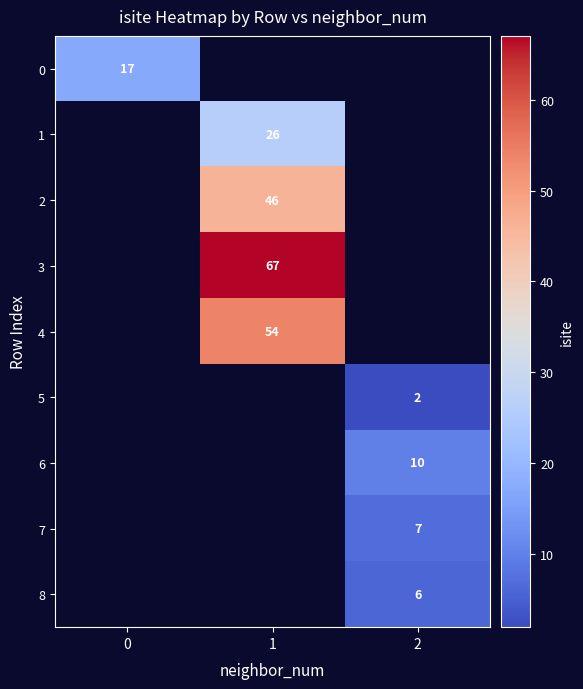

Rank the categories by 0 value from lowest to highest.

0, 1, 2